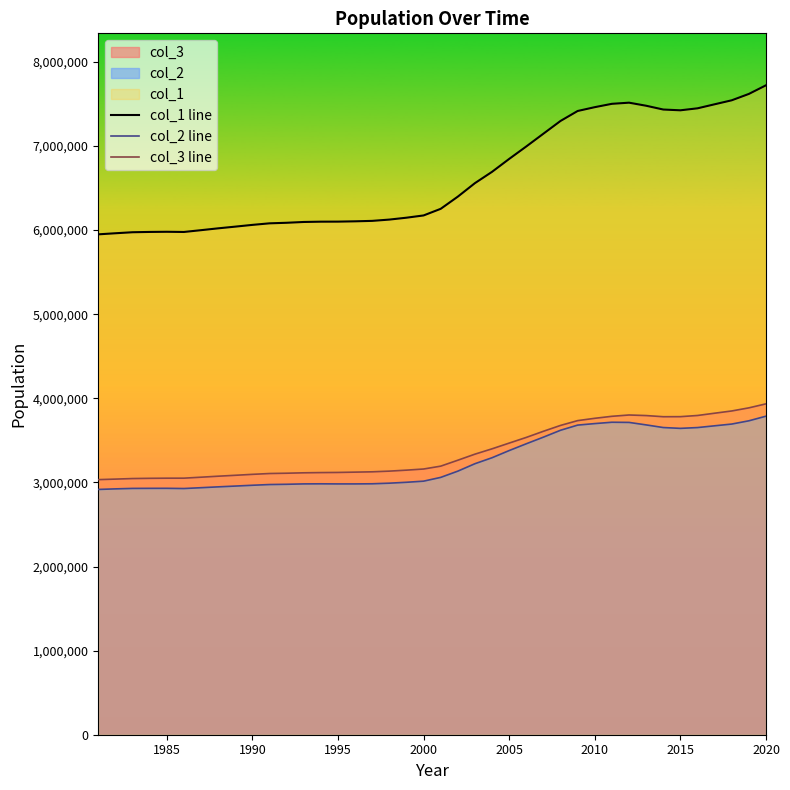

At which category is the sum across all series the highest?

2020